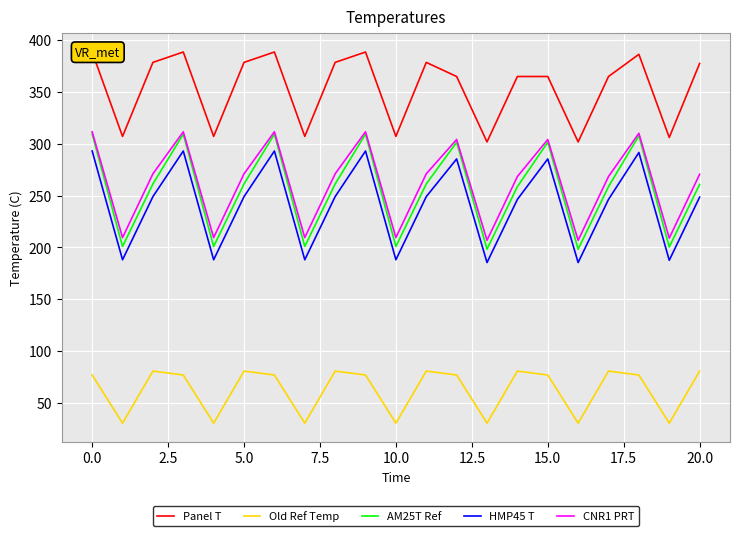

In HMP45 T, how many points are lower than both neighbors (excluding endpoints)?

7